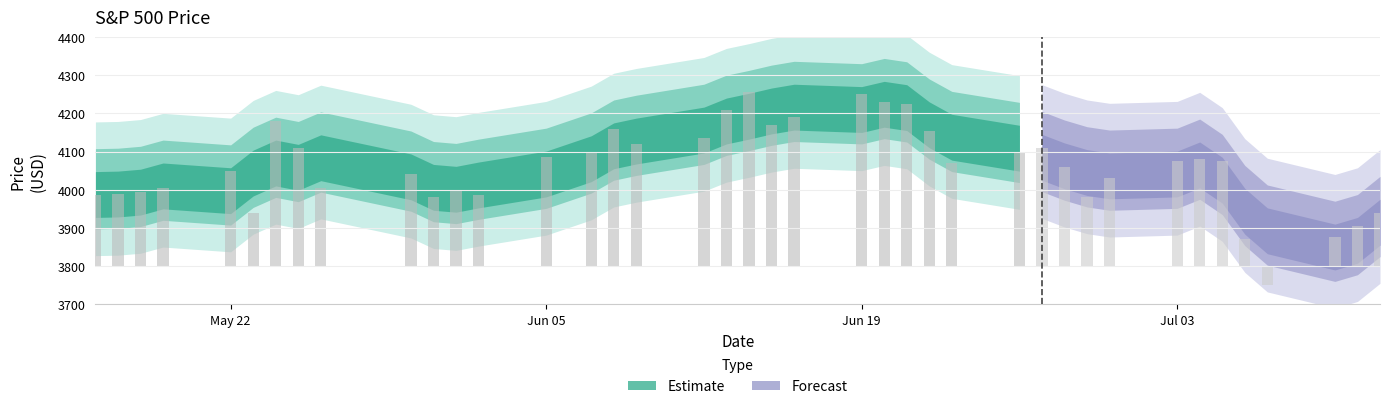

Reading left to right, transcribe all the data shown in this chart.

2023-05-16=3985	2023-05-17=3990	2023-05-18=3995	2023-05-19=4005	2023-05-22=4050	2023-05-23=3940	2023-05-24=4180	2023-05-25=4110	2023-05-26=4005	2023-05-30=4040	2023-05-31=3980	2023-06-01=4000	2023-06-02=3985	2023-06-05=4085	2023-06-07=4095	2023-06-08=4160	2023-06-09=4120	2023-06-12=4135	2023-06-13=4210	2023-06-14=4255	2023-06-15=4170	2023-06-16=4190	2023-06-19=4250	2023-06-20=4230	2023-06-21=4225	2023-06-22=4155	2023-06-23=4070	2023-06-26=4100	2023-06-27=4110	2023-06-28=4060	2023-06-29=3980	2023-06-30=4030	2023-07-03=4075	2023-07-04=4080	2023-07-05=4075	2023-07-06=3870	2023-07-07=3750	2023-07-10=3875	2023-07-11=3905	2023-07-12=3940